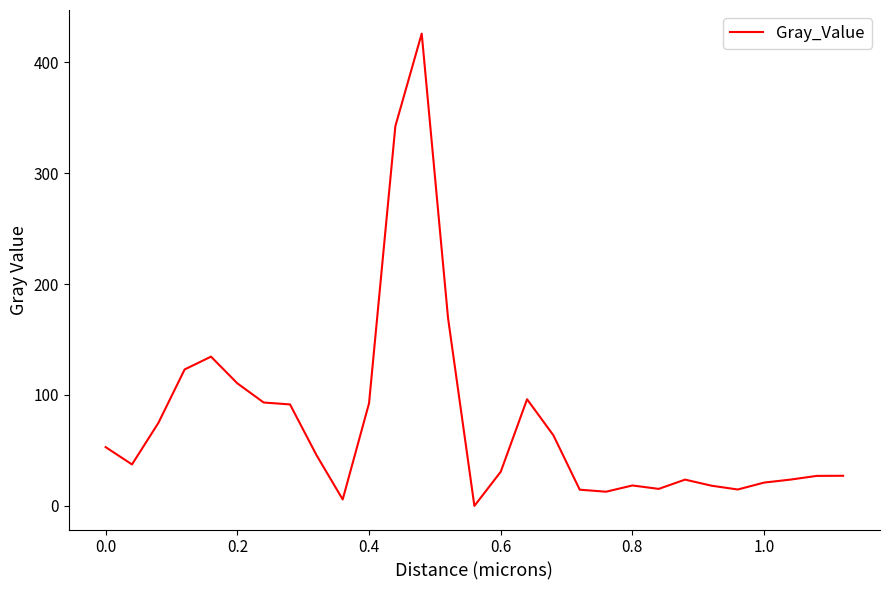

What is the difference between the maximum and minimum values?

425.9